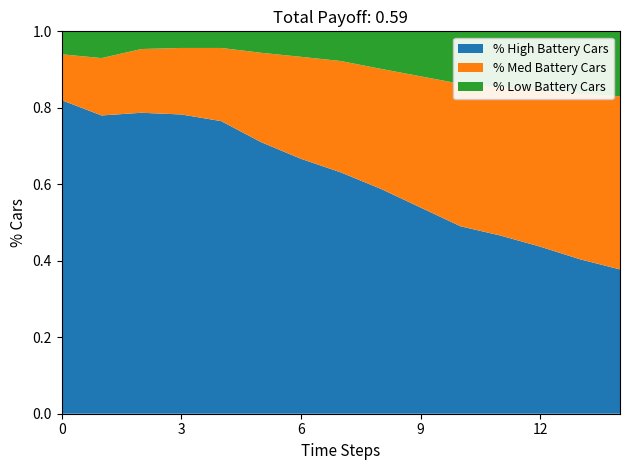

What is the total value across all series at 12?

1.0